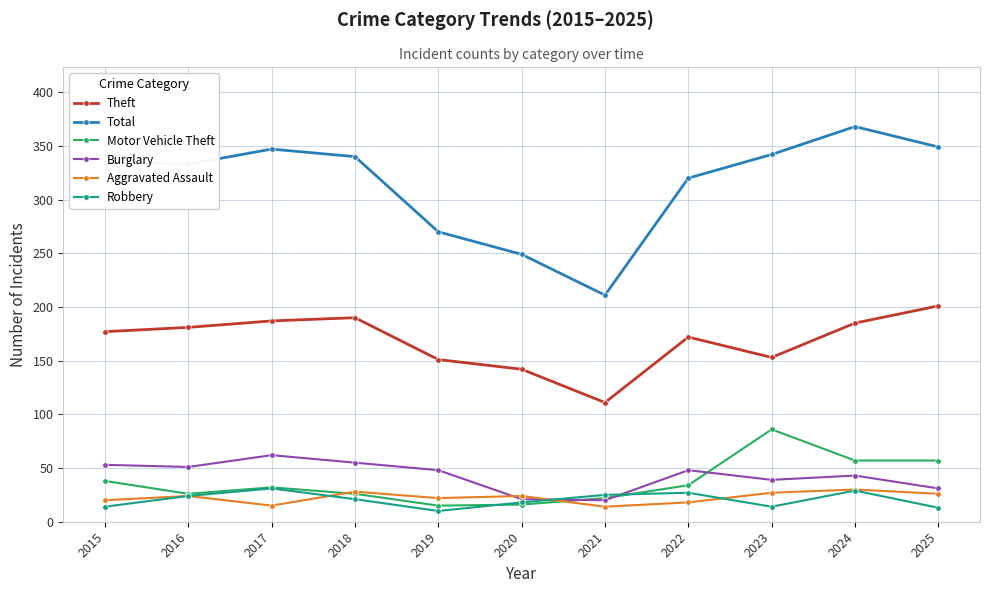

True or false: Motor Vehicle Theft has more than 2 interior local peaks.

False